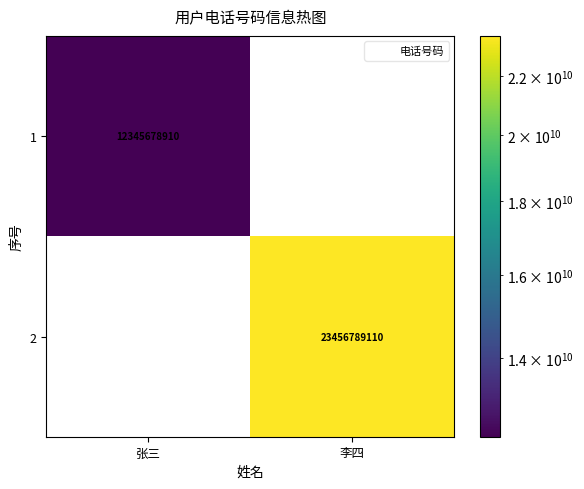

Which series changed the most between 张三 and 李四?

2